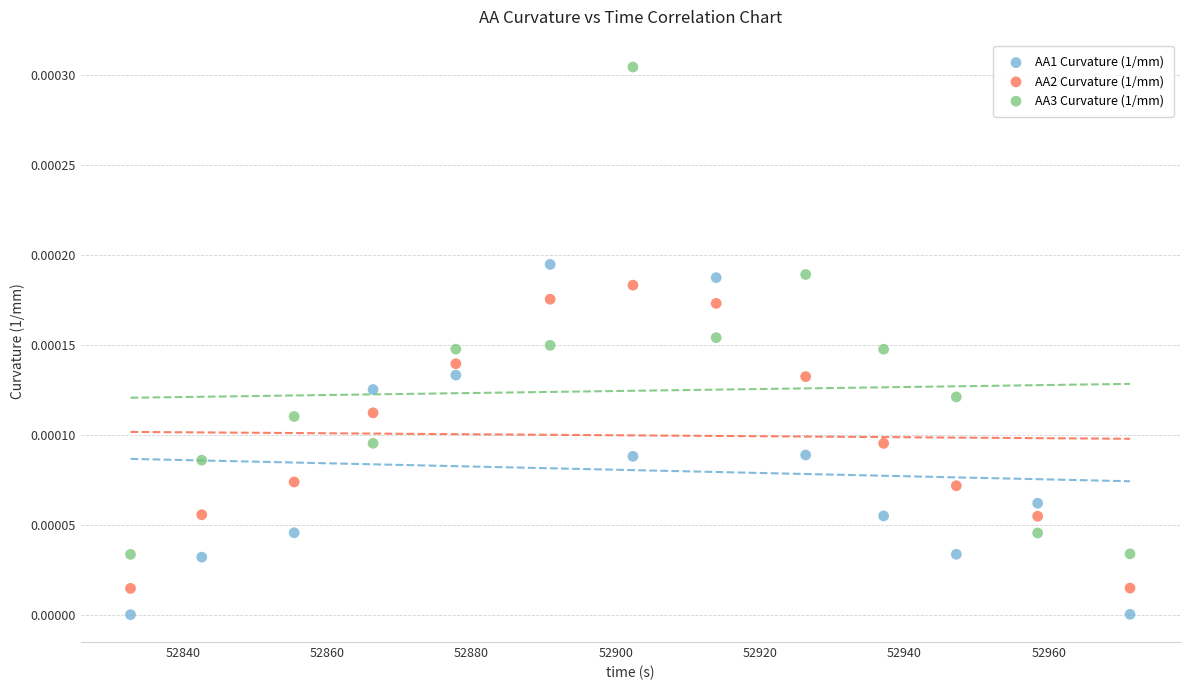

Which series reaches the minimum Y coordinate?

AA1 Curvature (1/mm)